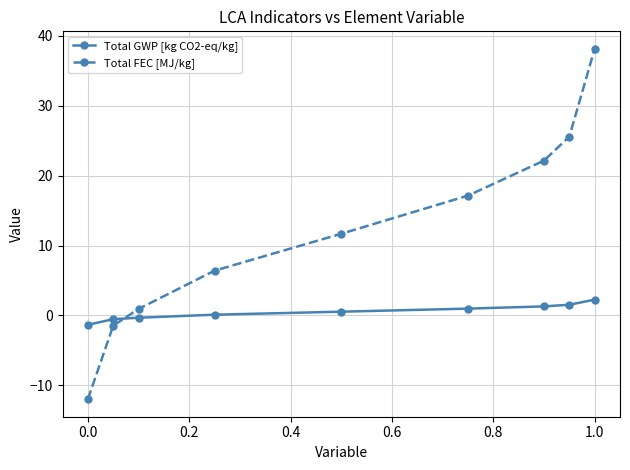

Does the chart display data point markers on the line(s)?

Yes